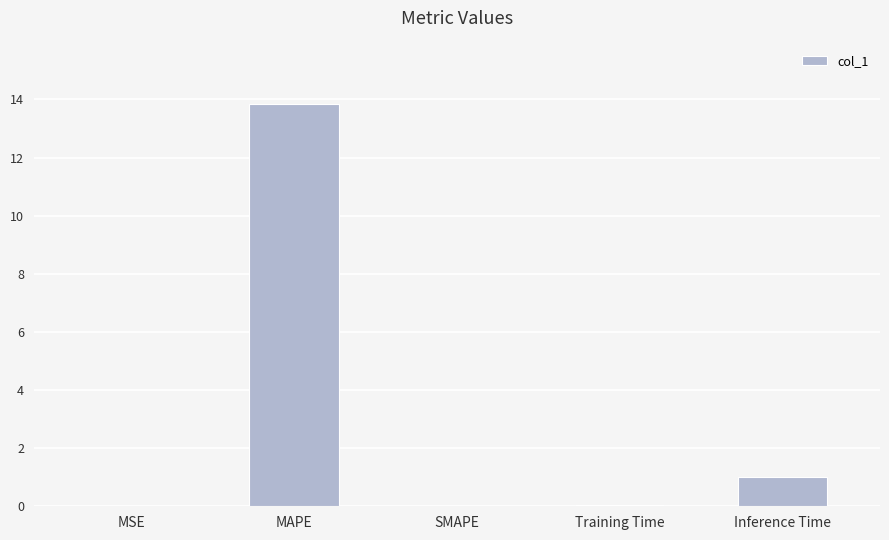

What is the difference between the values at Inference Time and Training Time?

1.0